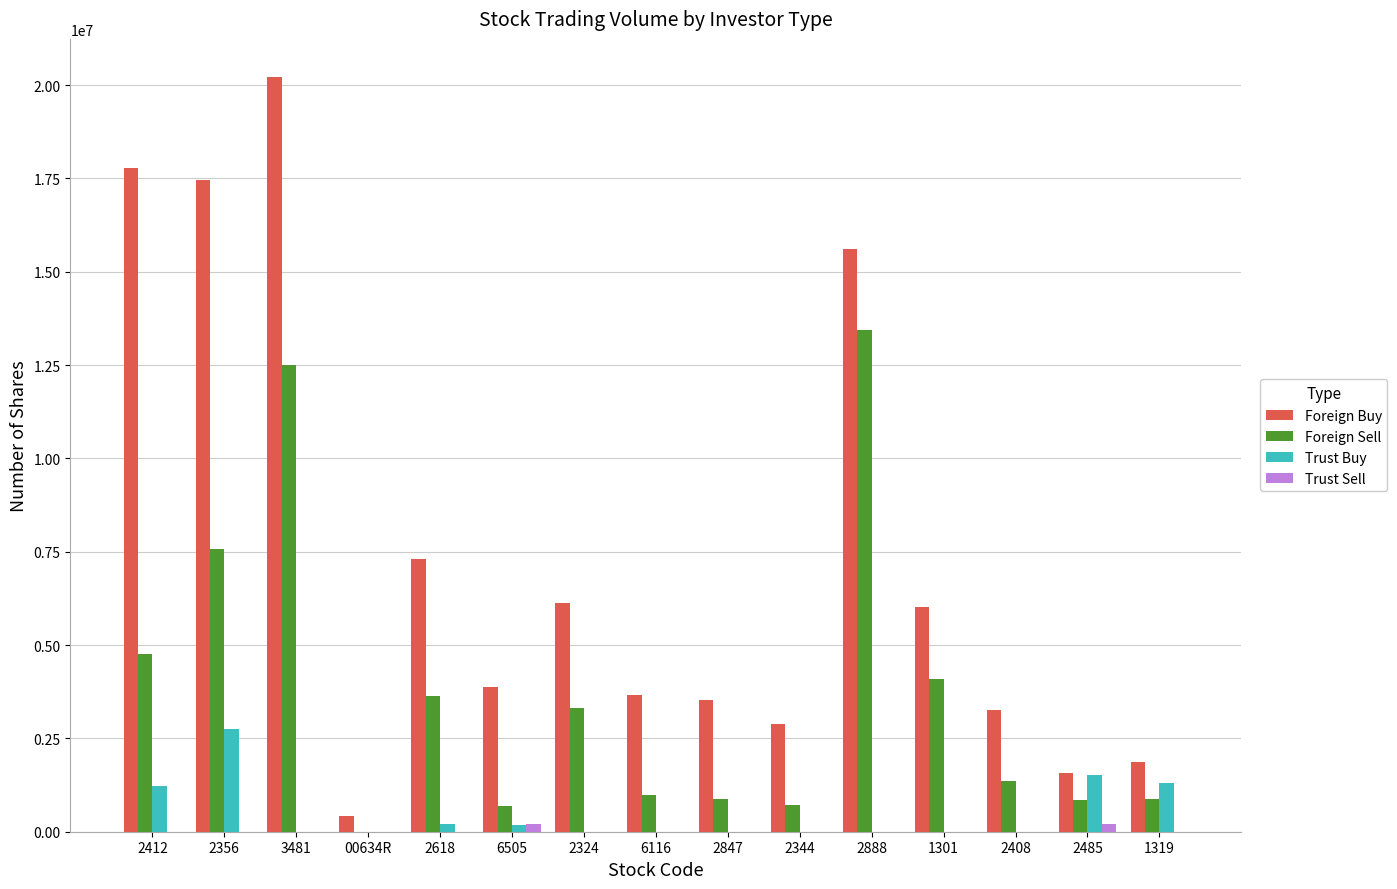

Does the chart contain stacked bars?

No